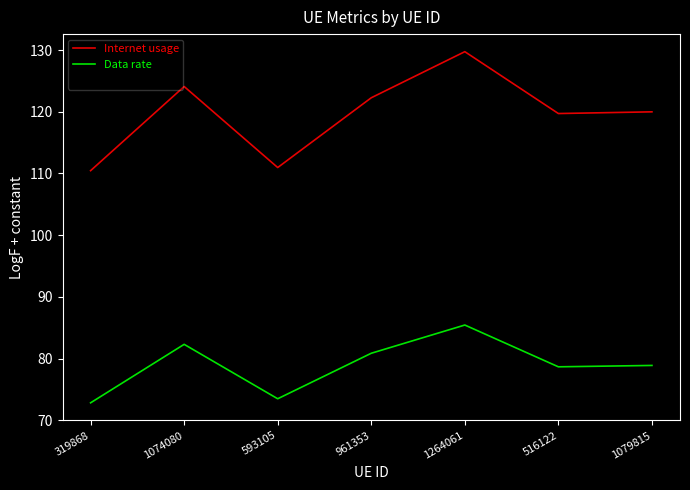

True or false: Internet usage and Data rate intersect in this chart.

False